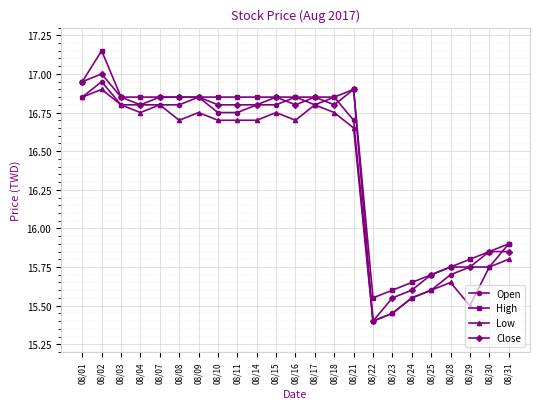

Between 08/09 and 08/23, which series saw the biggest shift?

Open